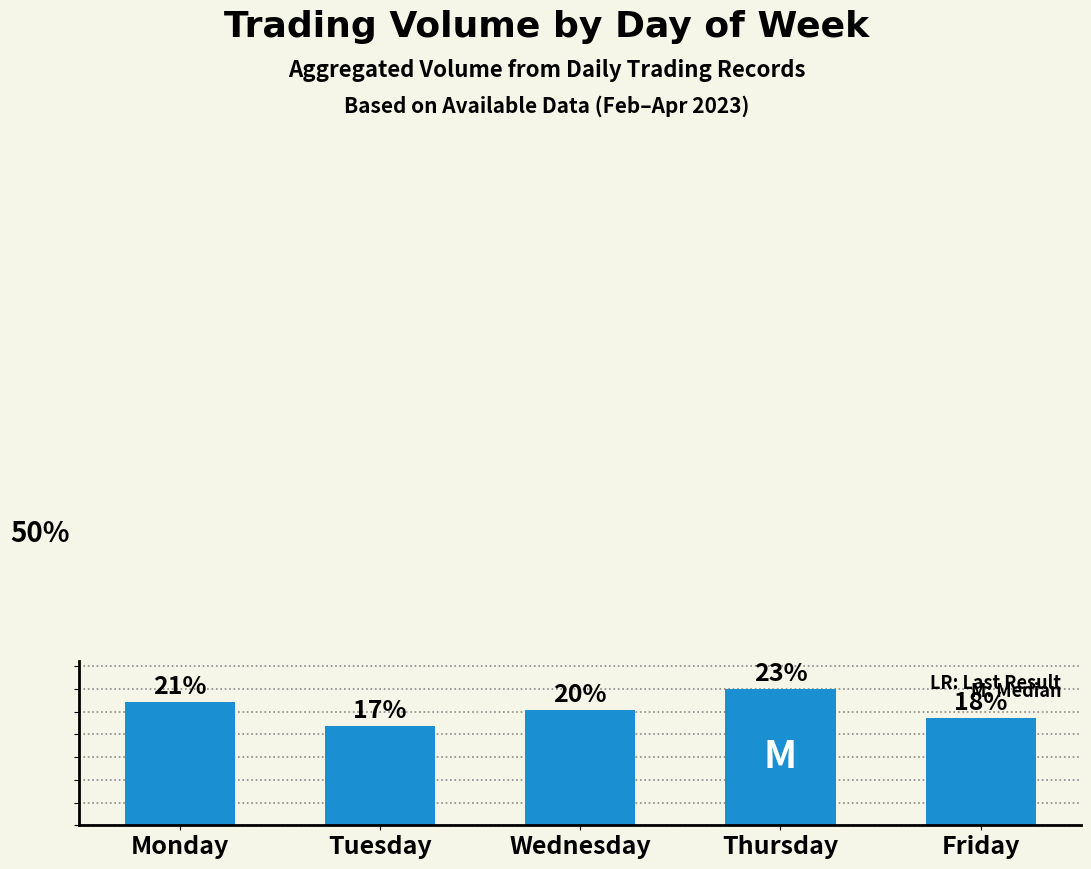

Are the bars horizontal?

No